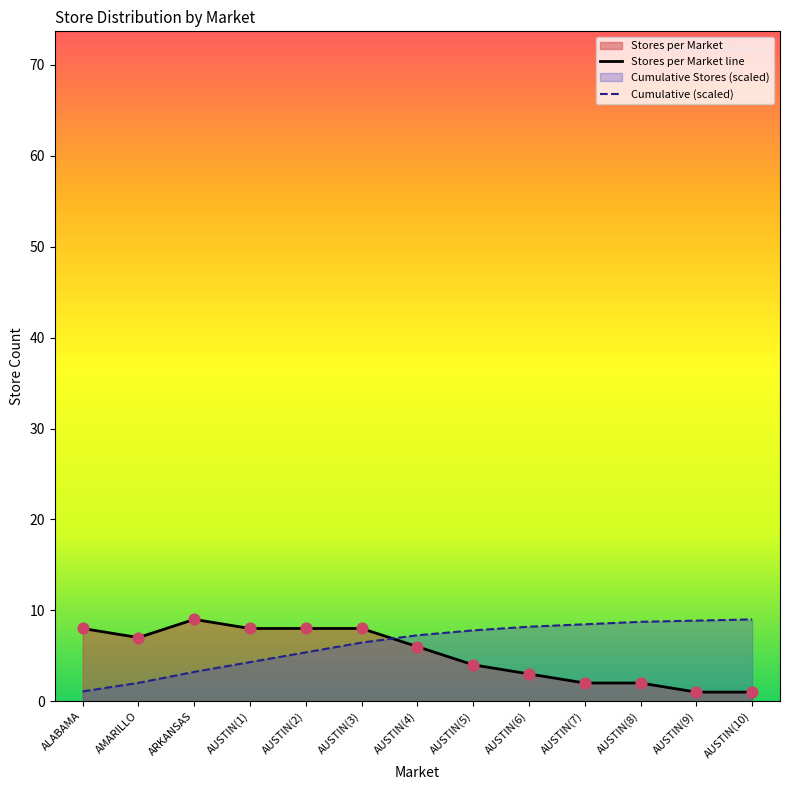

What is the difference between the highest and lowest values at AUSTIN(7)?

6.5